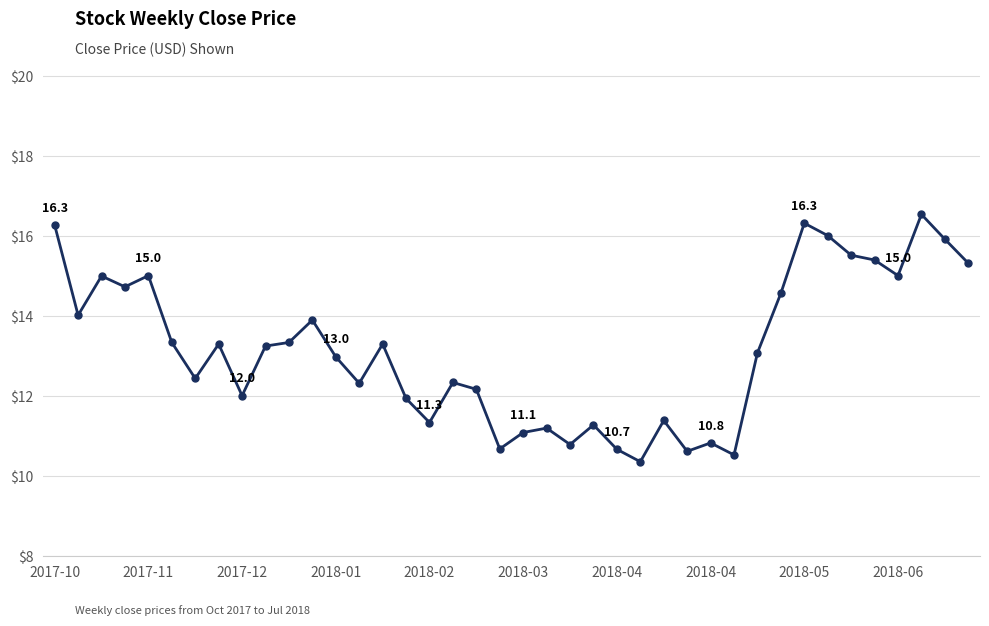

What is the maximum value shown in the chart?

16.5